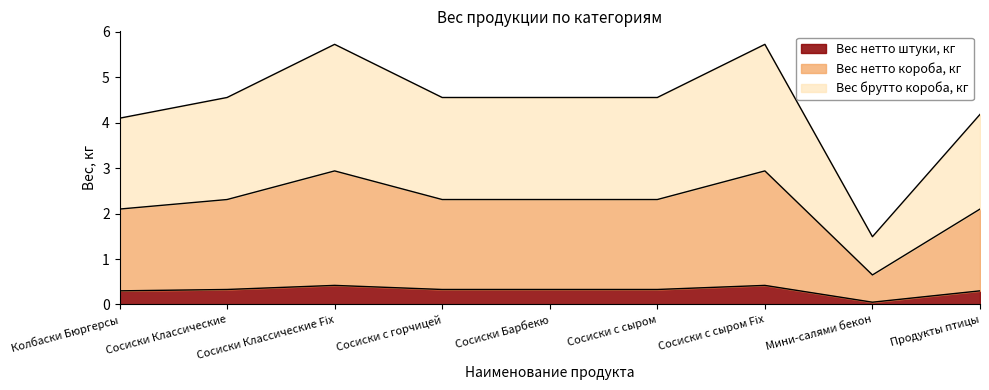

Reading left to right, transcribe all the data shown in this chart.

Вес нетто штуки, кг: 0.3	0.3	0.4	0.3	0.3	0.3	0.4	0.1	0.3
Вес нетто короба, кг: 2.1	2.3	2.9	2.3	2.3	2.3	2.9	0.7	2.1
Вес брутто короба, кг: 4.1	4.6	5.7	4.6	4.6	4.6	5.7	1.5	4.2